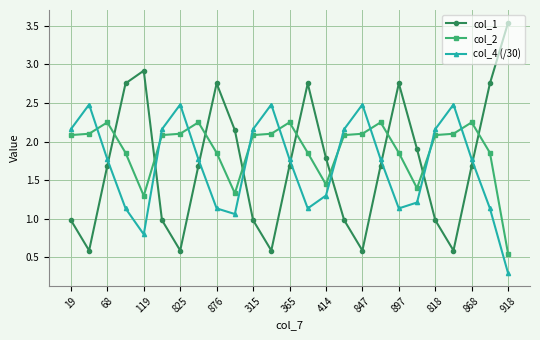

What are all the series names shown in the legend?

col_1, col_2, col_4 (/30)